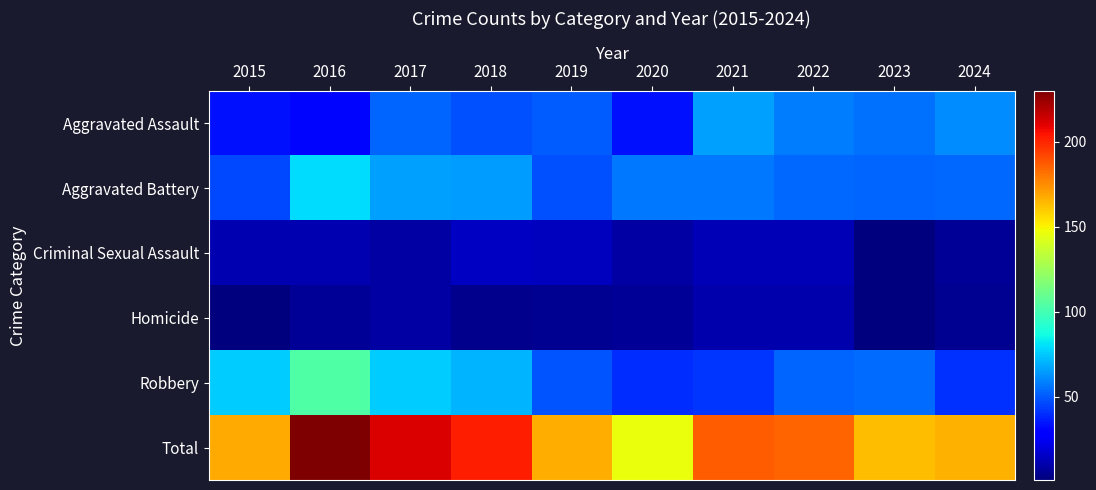

Which series has the largest total across all categories?

Total